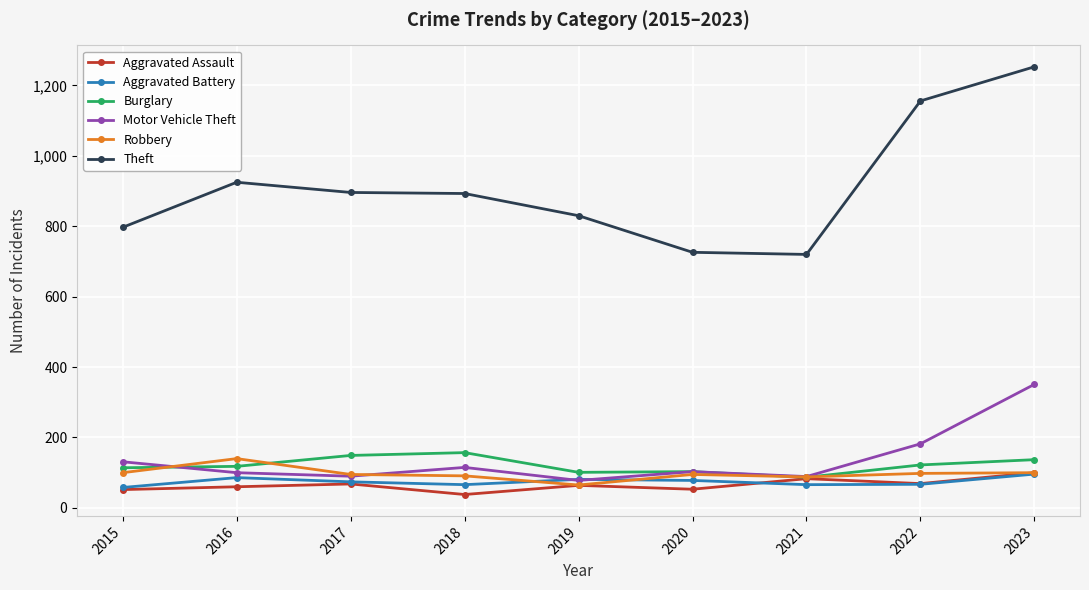

What is the average value of the Motor Vehicle Theft series?

138